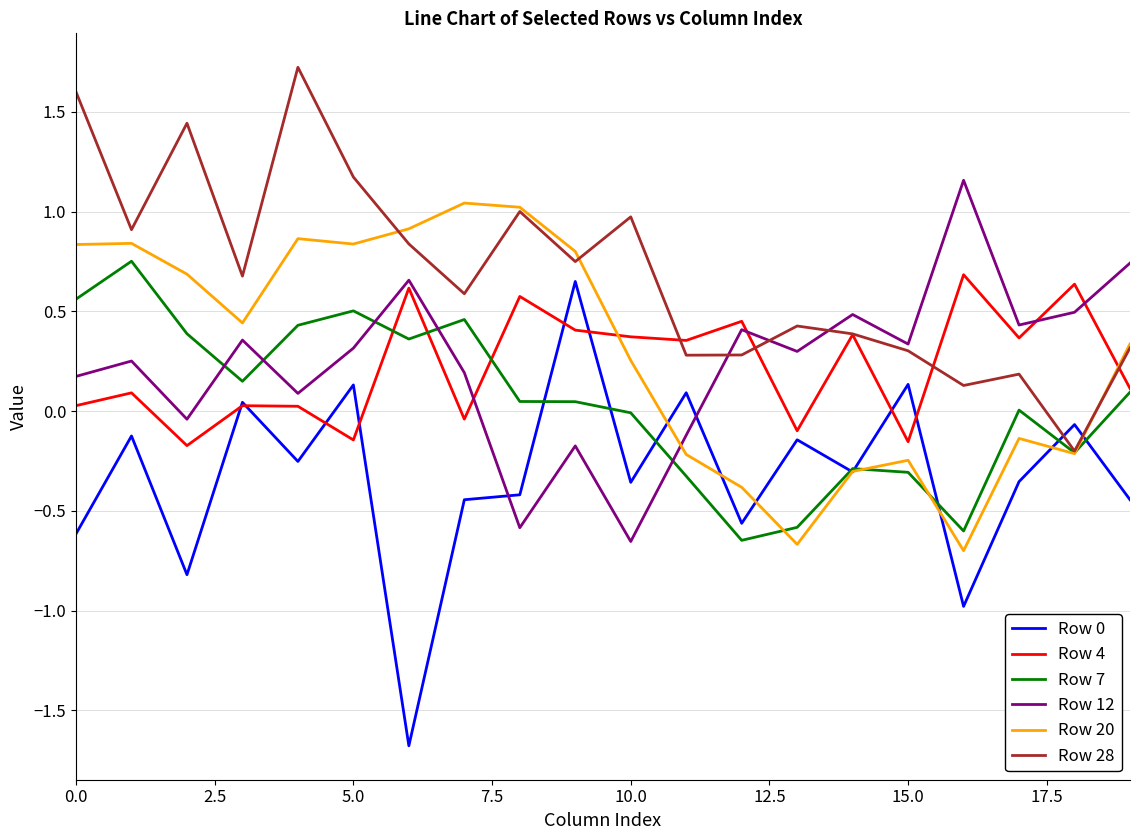

Is this an area chart (filled region under the line)?

No